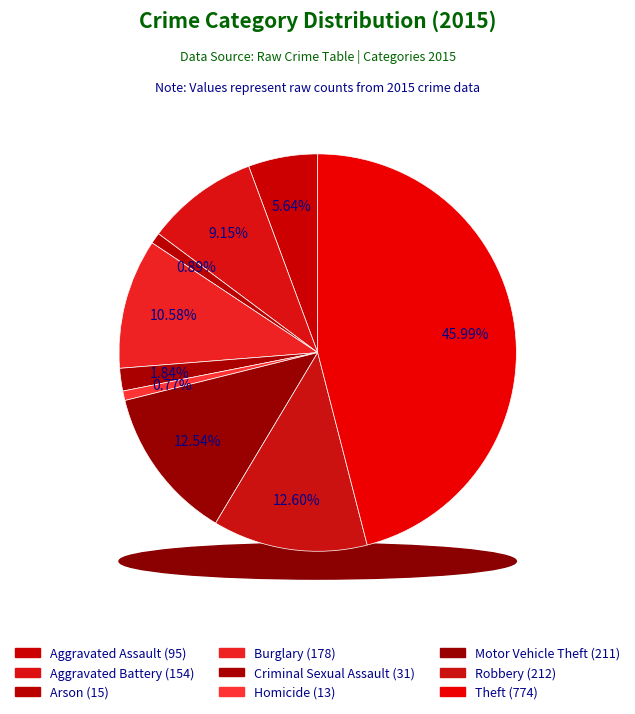

To the nearest percent, what is the combined percentage of Arson and Motor Vehicle Theft?

13%